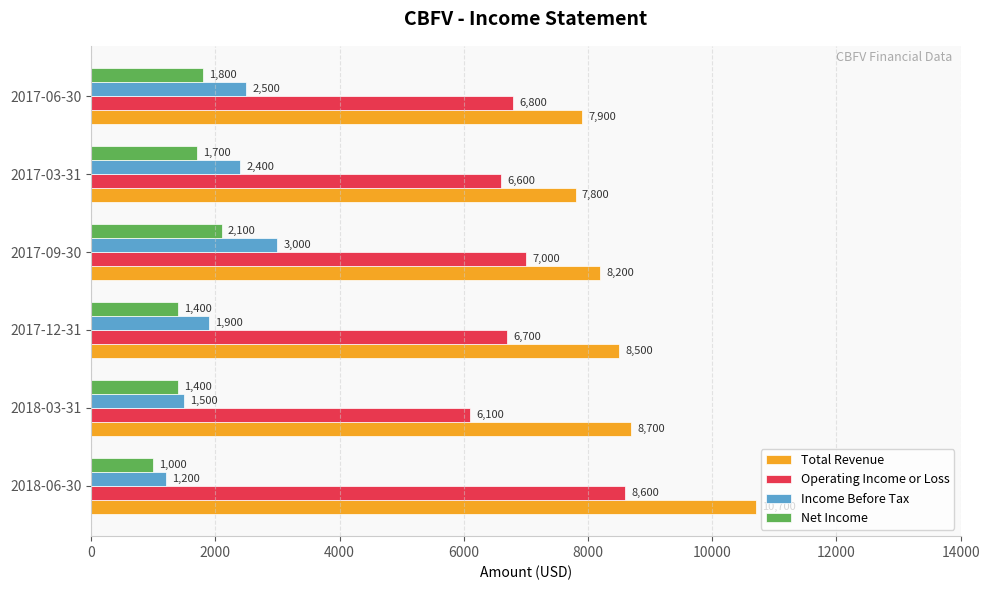

List the series in order of their peak value, lowest first.

Net Income, Income Before Tax, Operating Income or Loss, Total Revenue